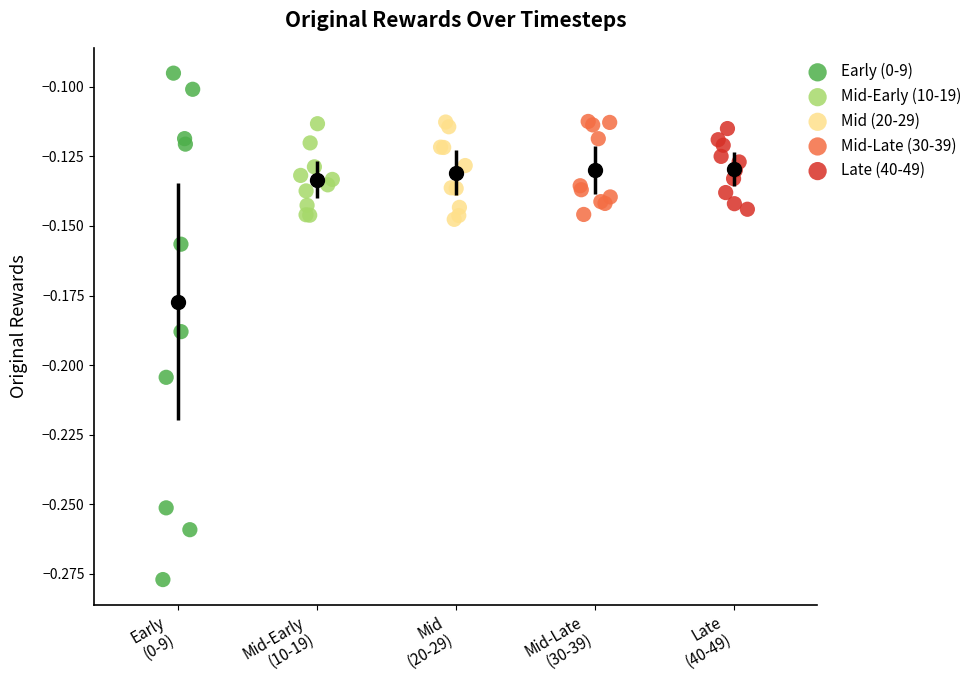

Which series contains the highest Y value?

Early (0-9)